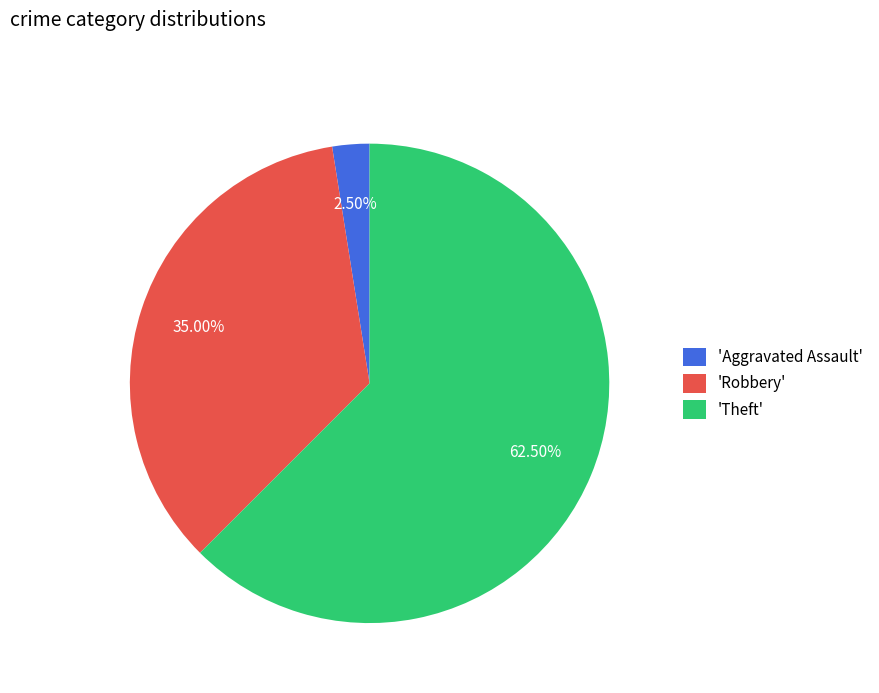

Which category has the biggest portion of the pie?

'Theft'